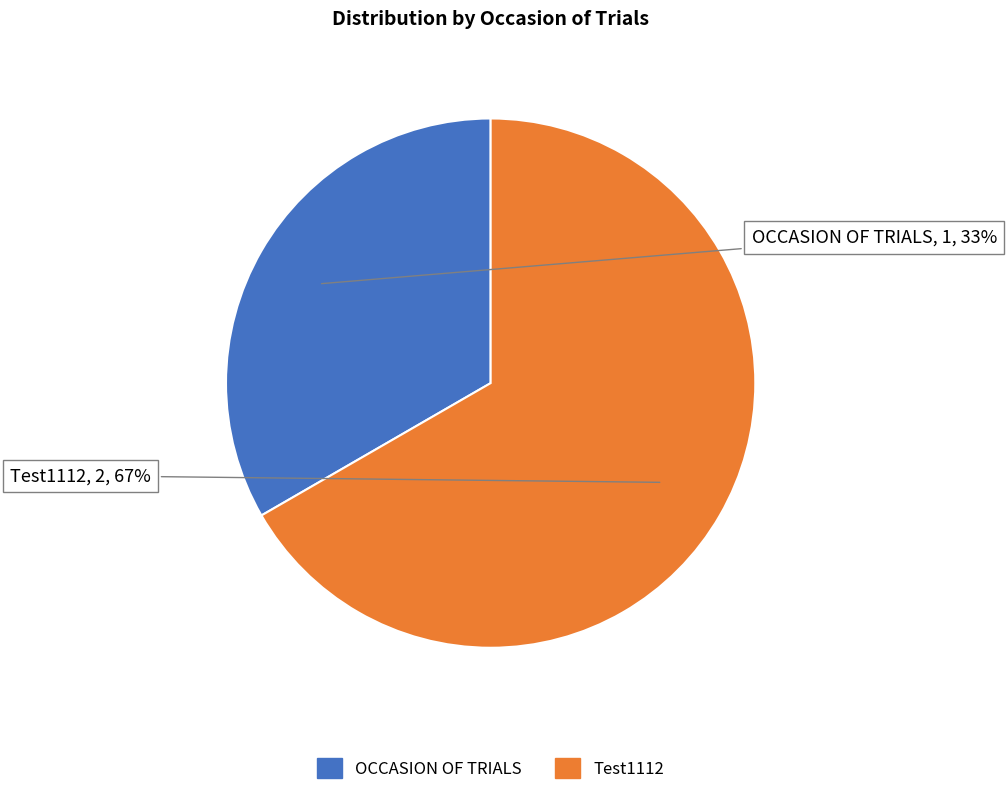

Do Test1112 and OCCASION OF TRIALS together represent more than half of the pie?

Yes